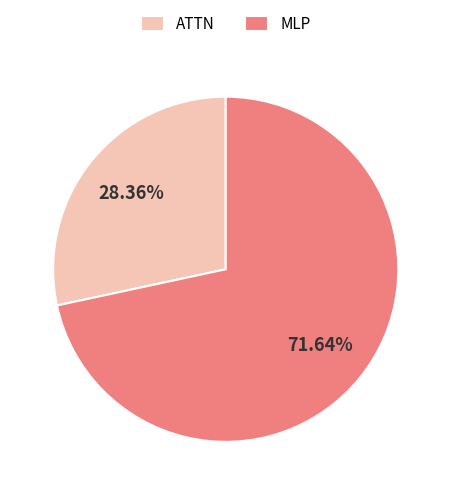

Rank the categories by value from lowest to highest.

ATTN, MLP